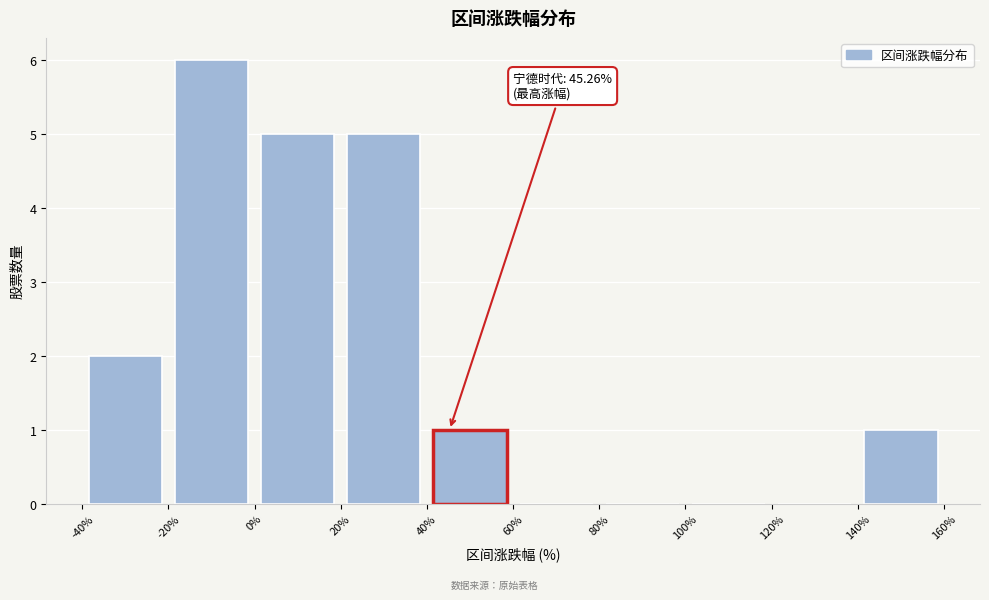

Over which range of the x-axis is the bar tallest?

-20% to 0%